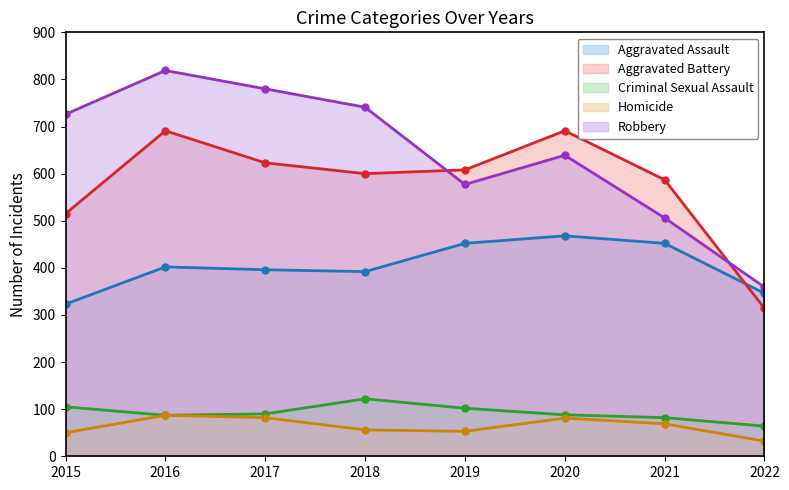

What are all the series names shown in the legend?

Aggravated Assault, Aggravated Battery, Criminal Sexual Assault, Homicide, Robbery